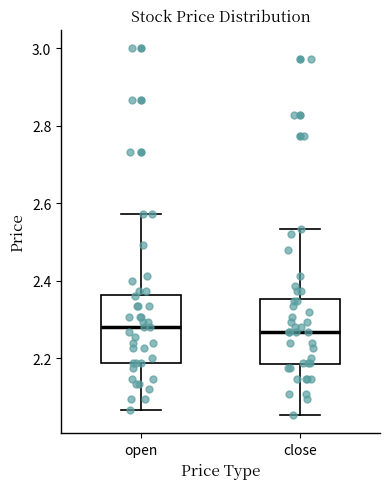

Reading left to right, read every box against the y-axis: the position of its median line, the range the box covers, and the ends of its whiskers. The values are not printed on the chart, so give them approximately, as read against the axis.

open: median 2.28, box 2.18 to 2.36, whiskers 2.06 to 2.58
close: median 2.26, box 2.18 to 2.36, whiskers 2.06 to 2.54